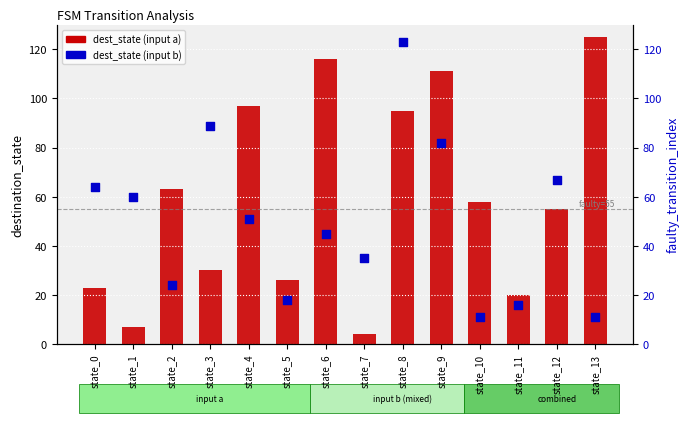

Which series reaches the minimum Y coordinate?

dest_state (input a)